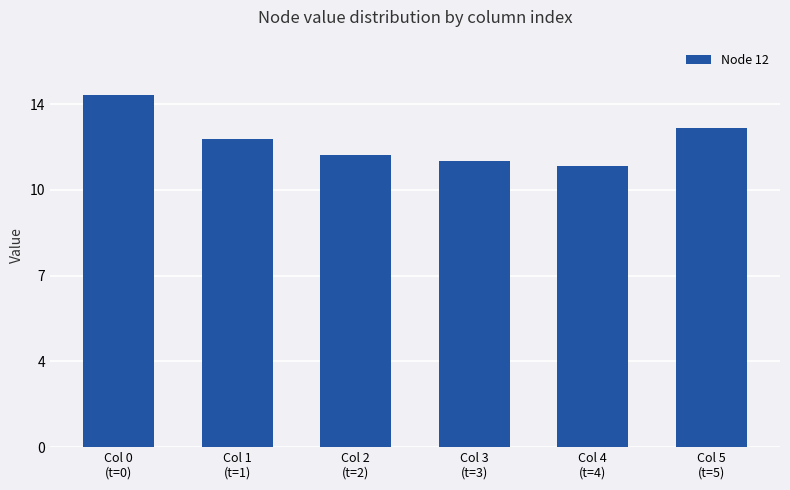

What is the label of the 4th bar from the left?

Col 3
(t=3)